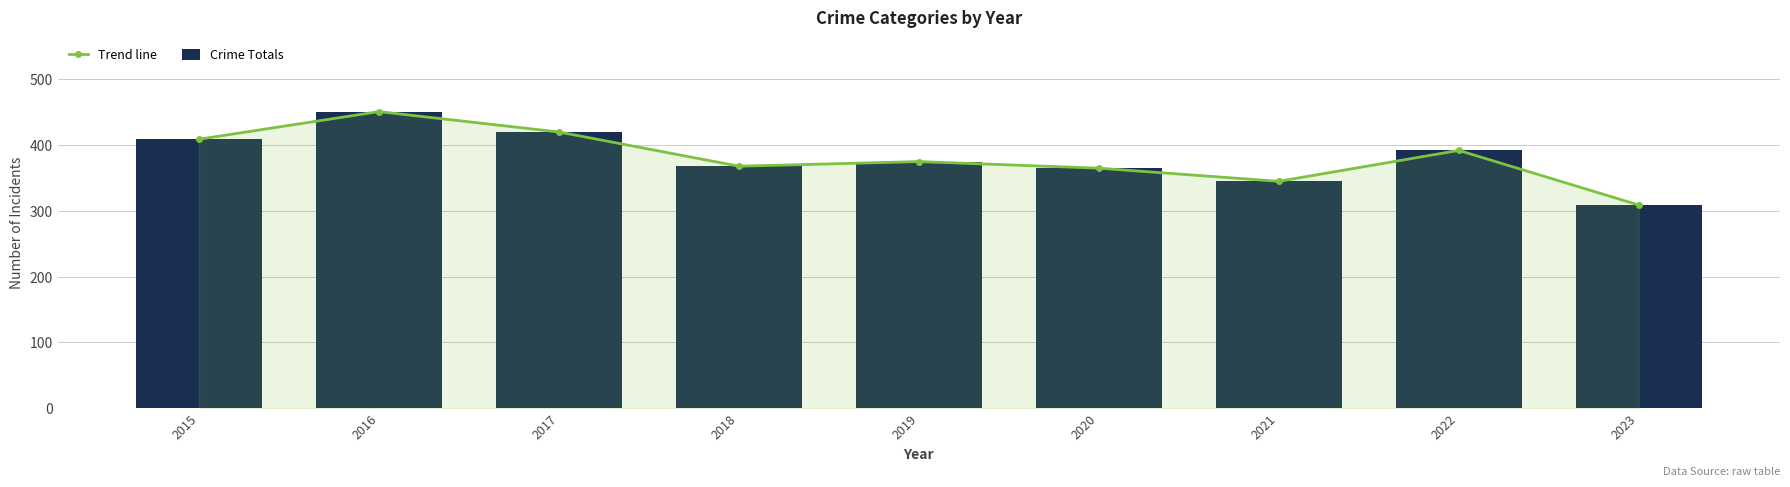

What is the value of the Crime Totals bar at the 9th from the left?

309